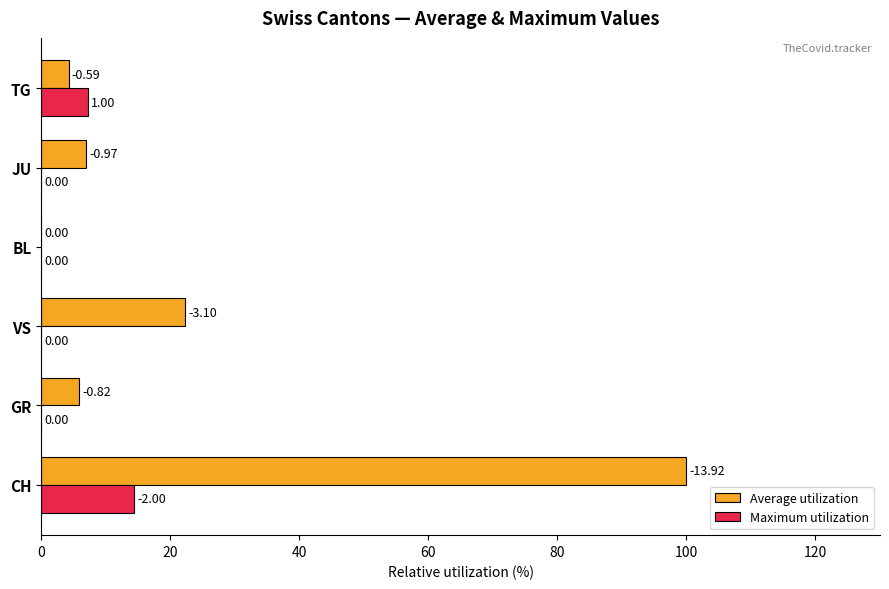

What are all the series names shown in the legend?

Average utilization, Maximum utilization